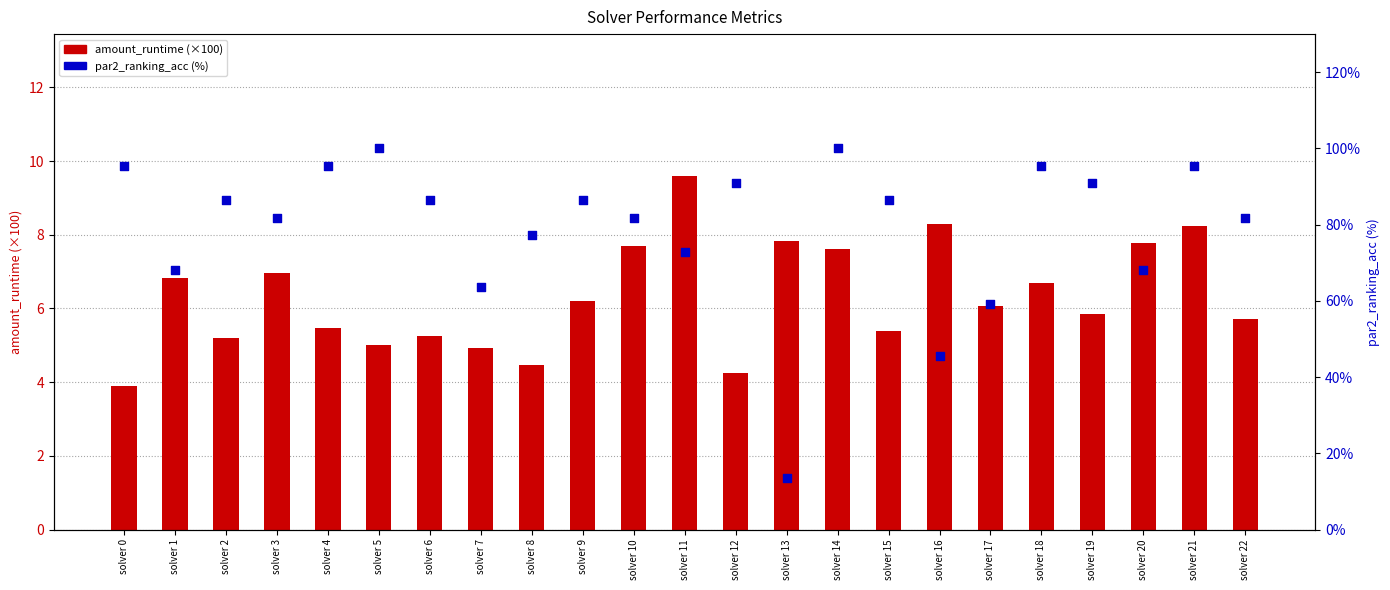

Is the value of amount_runtime (×100) at solver 12 greater than the value of par2_ranking_acc (%) at solver 14?

No